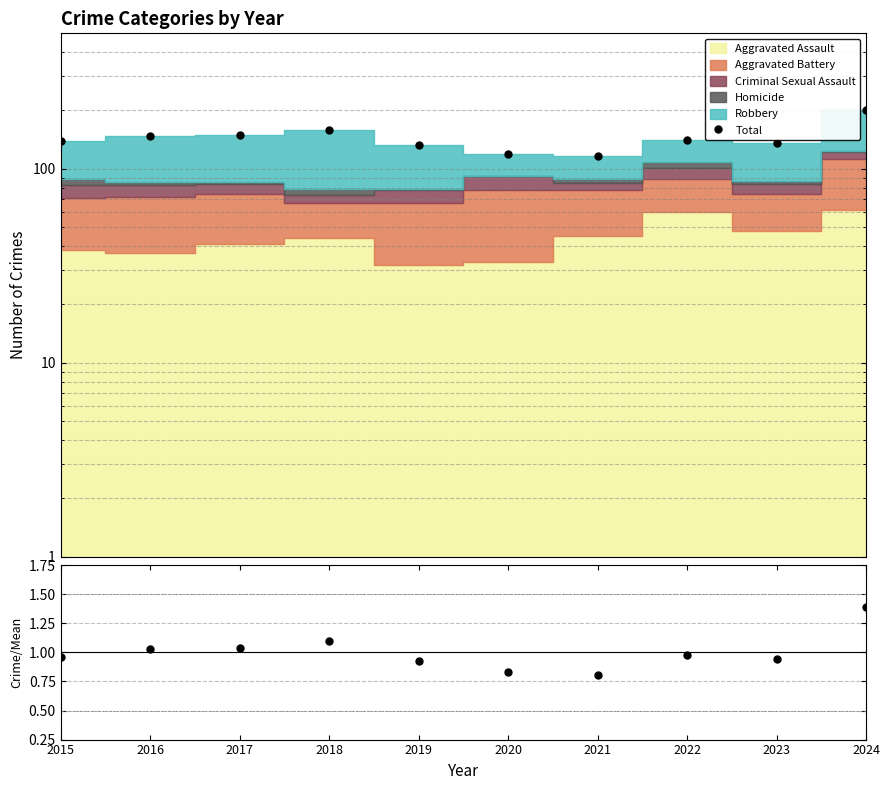

True or false: Total and Total/Mean cross at least once.

False